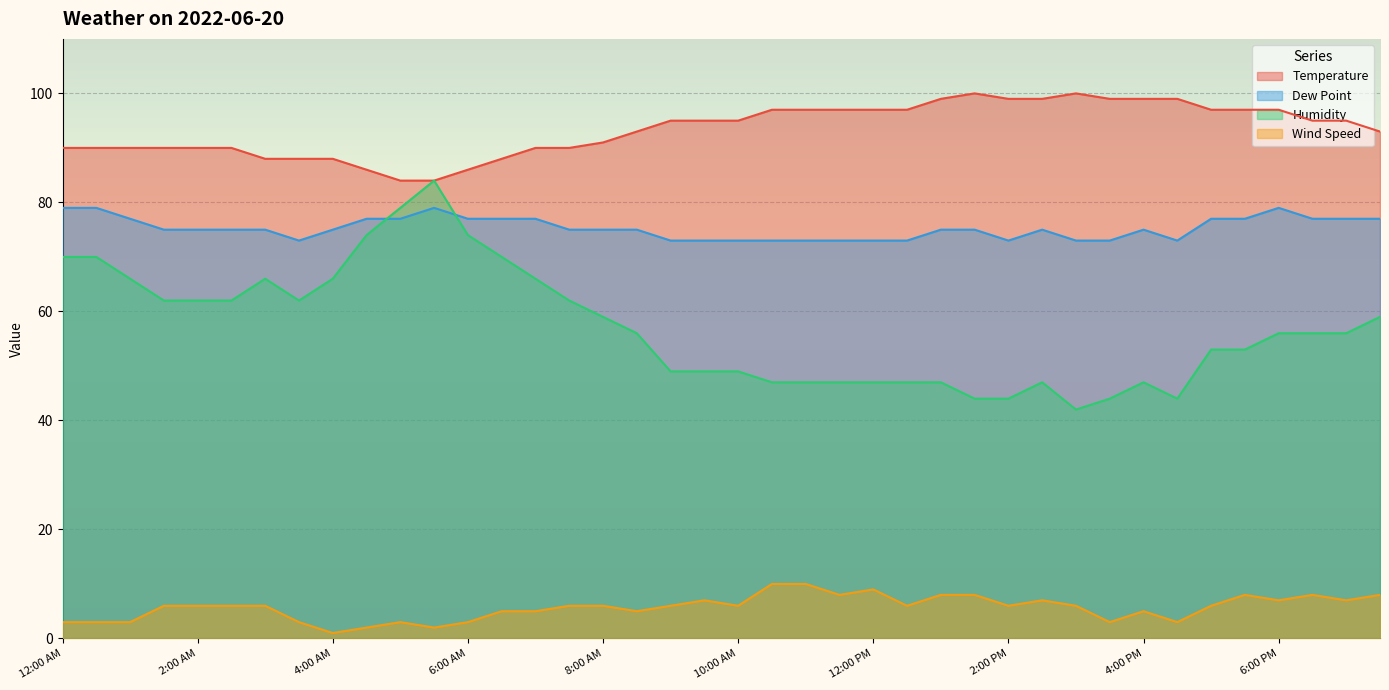

The value of Temperature at 4:30 PM is 153. True or false?

False